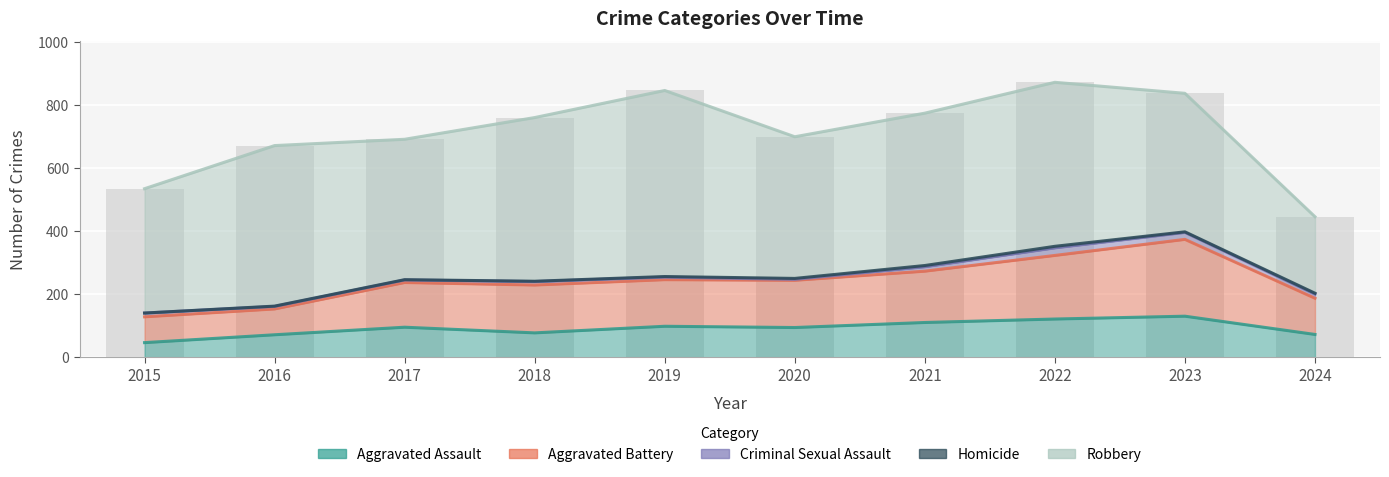

What is the sum of all Criminal Sexual Assault values?

123